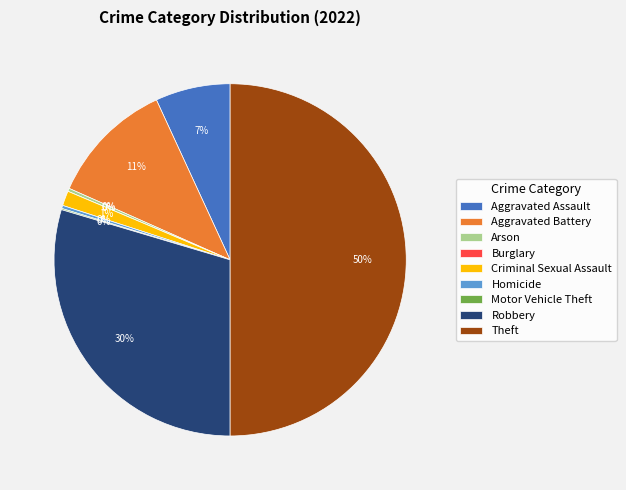

Which has a higher value, Aggravated Battery or Homicide?

Aggravated Battery